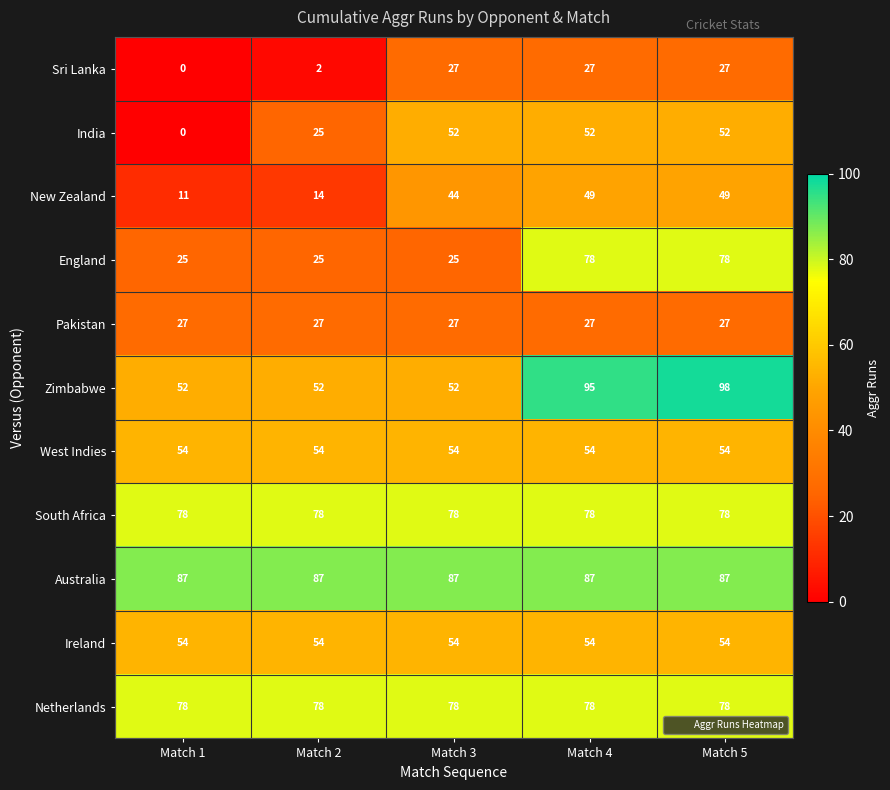

What is the difference between the highest and lowest values at Match 3?

62